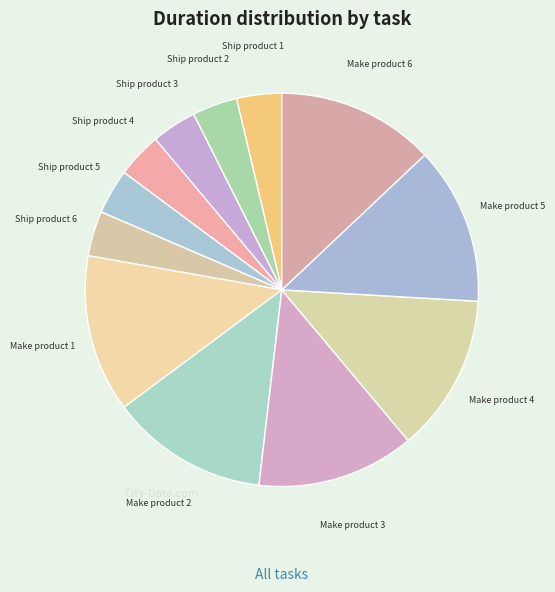

Is Ship product 5 the majority of the pie?

No